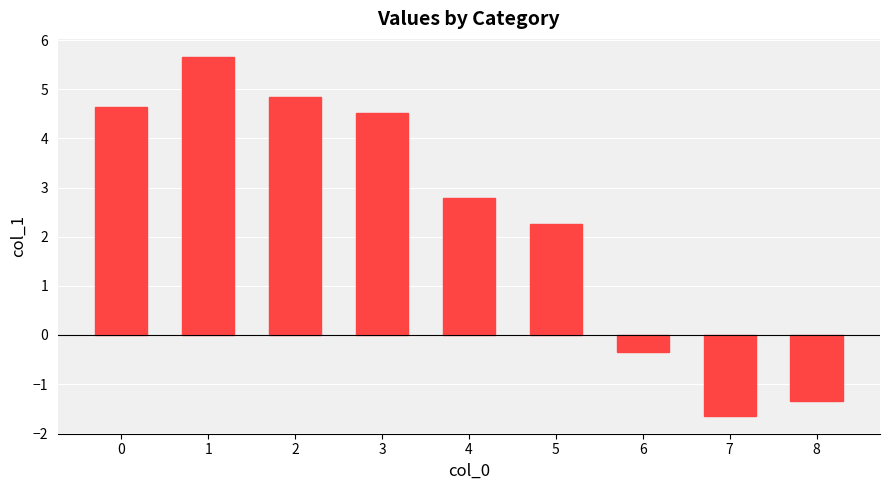

Between 8 and 3, which is larger?

3